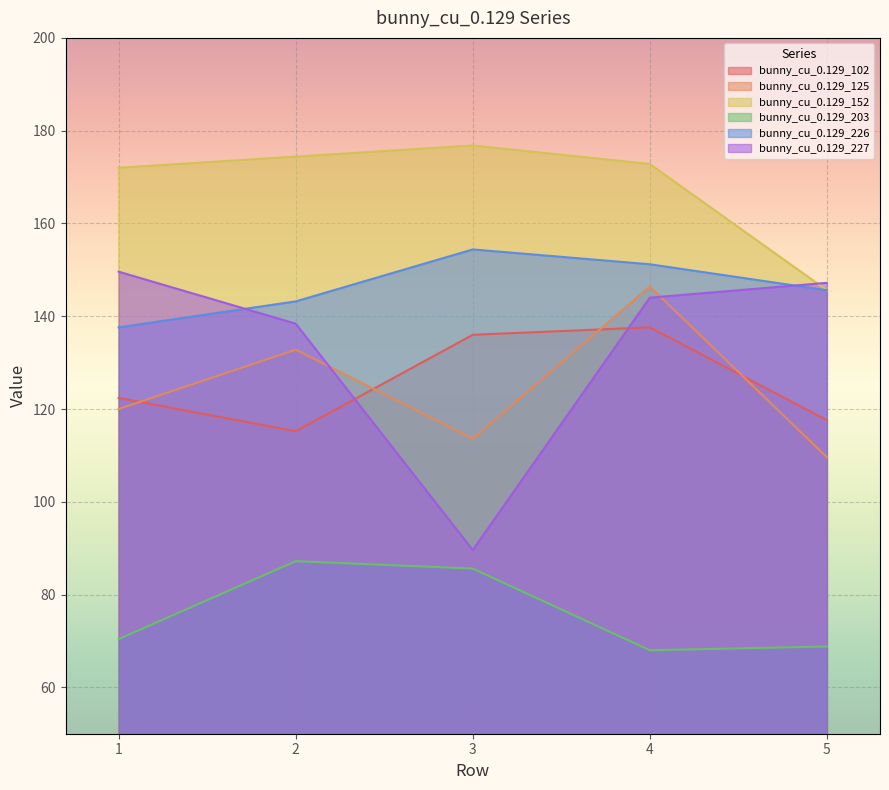

What is the difference between the highest and lowest values at 5?

78.4